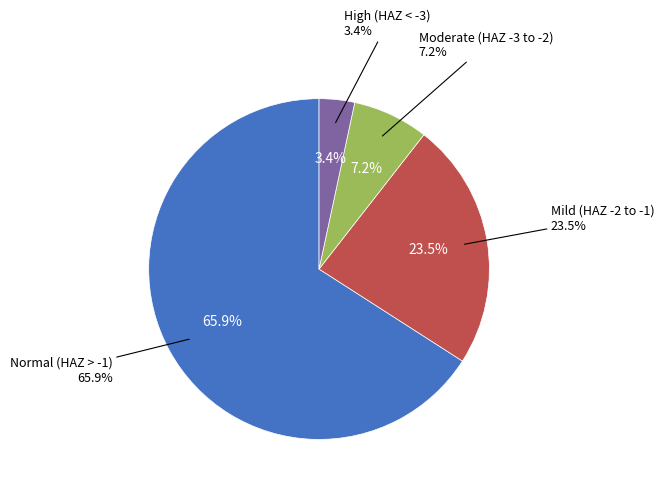

Is the sum of Normal (HAZ-score > -1) and Mild (HAZ-score between -2 and -1) greater than half?

Yes